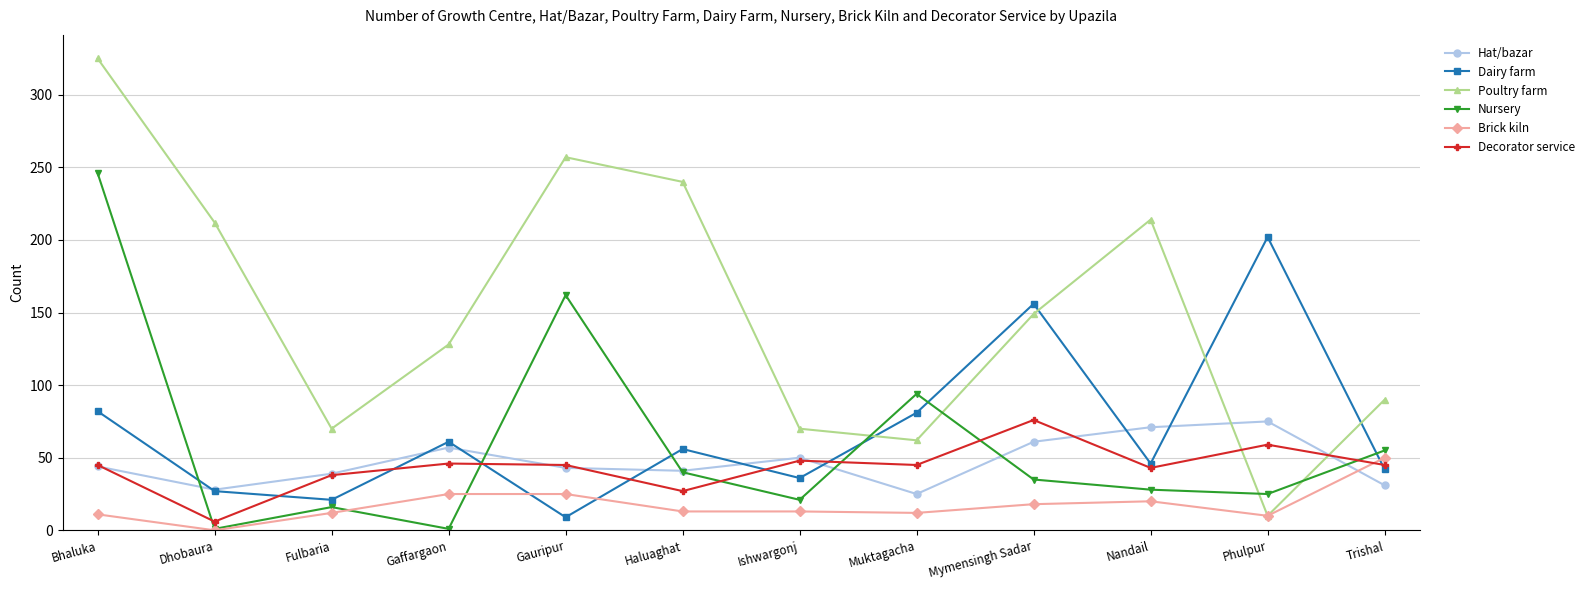

Between Fulbaria and Gauripur, which series saw the biggest shift?

Poultry farm